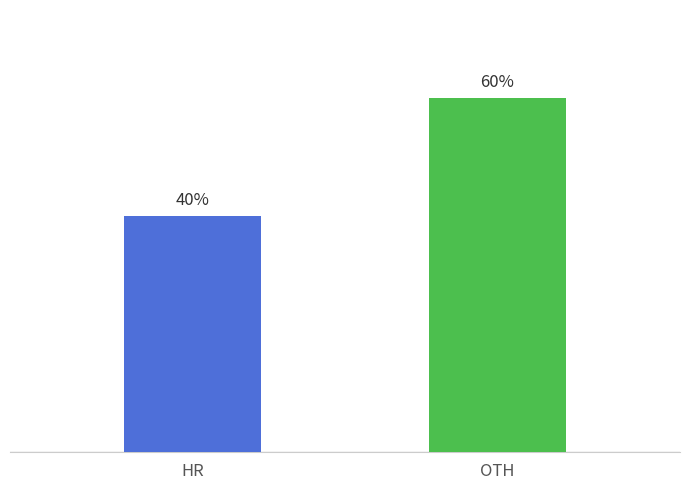

What is the label of the 2nd bar from the left?

OTH